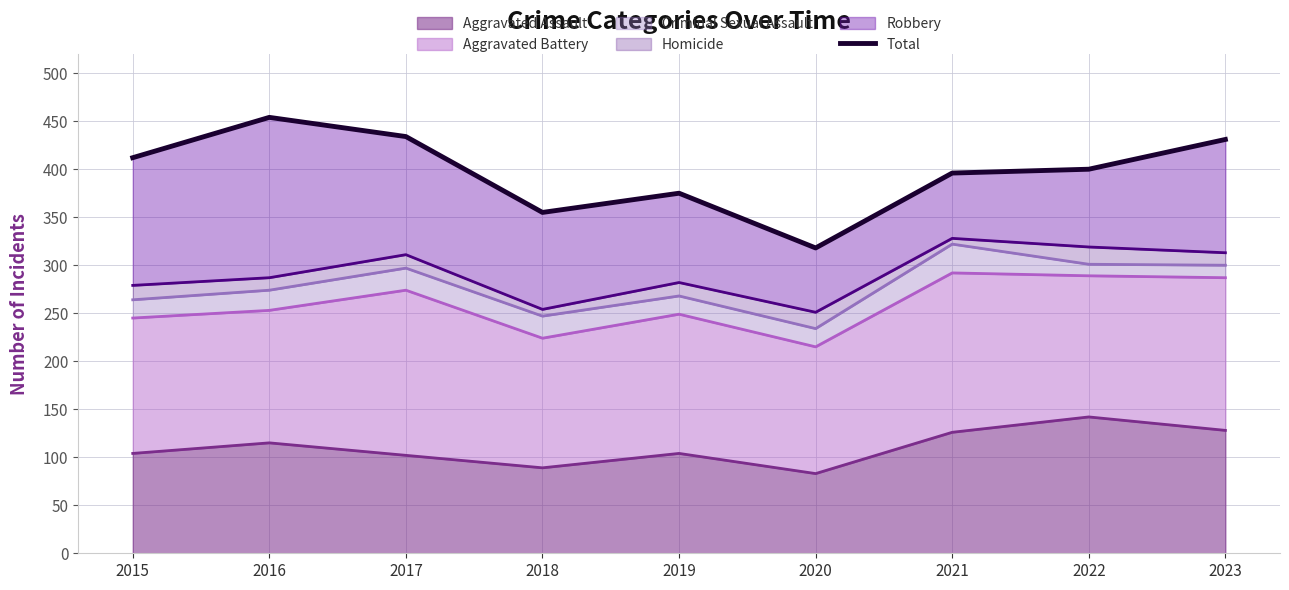

What is the smallest value displayed?

318